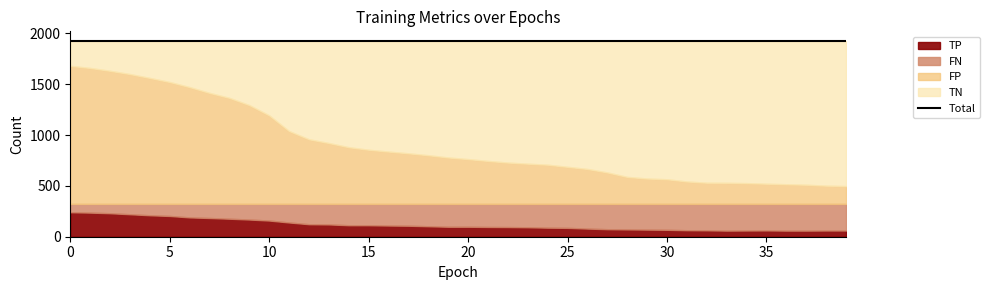

What is the average value of the FP series?

585